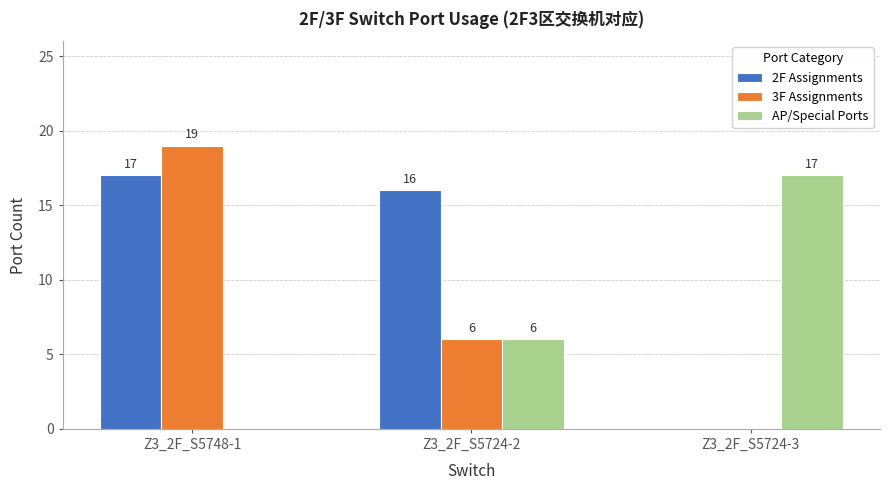

Is it true that AP/Special Ports equals 0 at Z3_2F_S5748-1?

True